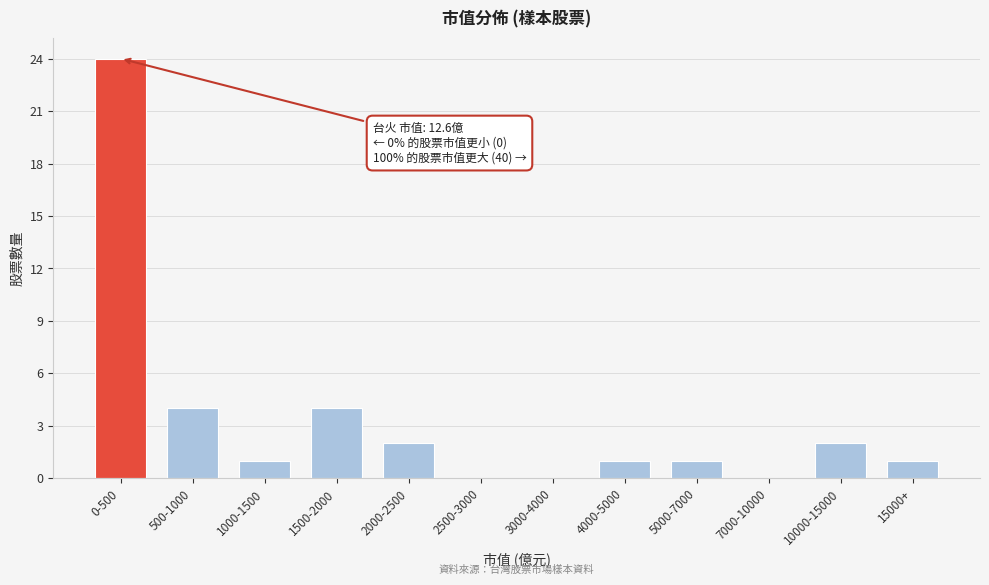

Reading left to right, transcribe all the data shown in this chart.

0-500=24	500-1000=4	1000-1500=1	1500-2000=4	2000-2500=2	2500-3000=0	3000-4000=0	4000-5000=1	5000-7000=1	7000-10000=0	10000-15000=2	15000+=1